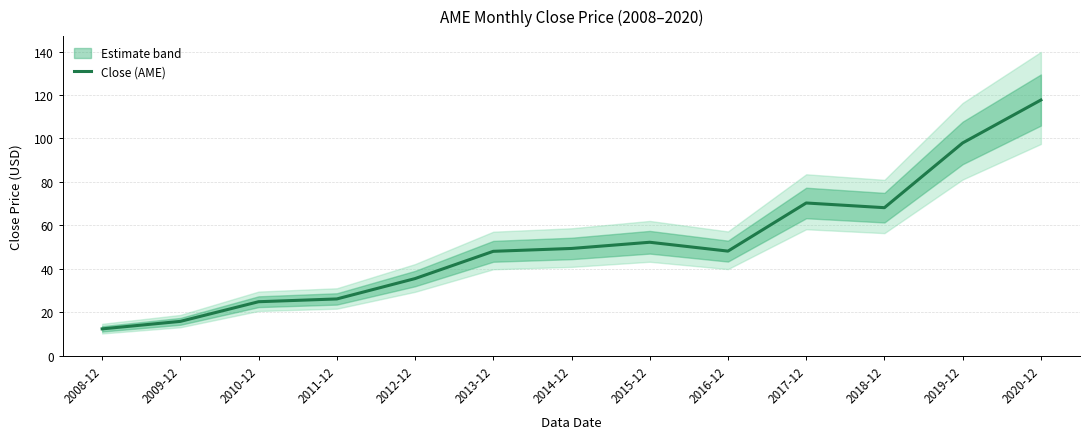

Is it true that the value at 2013-12 is 48.0?

True